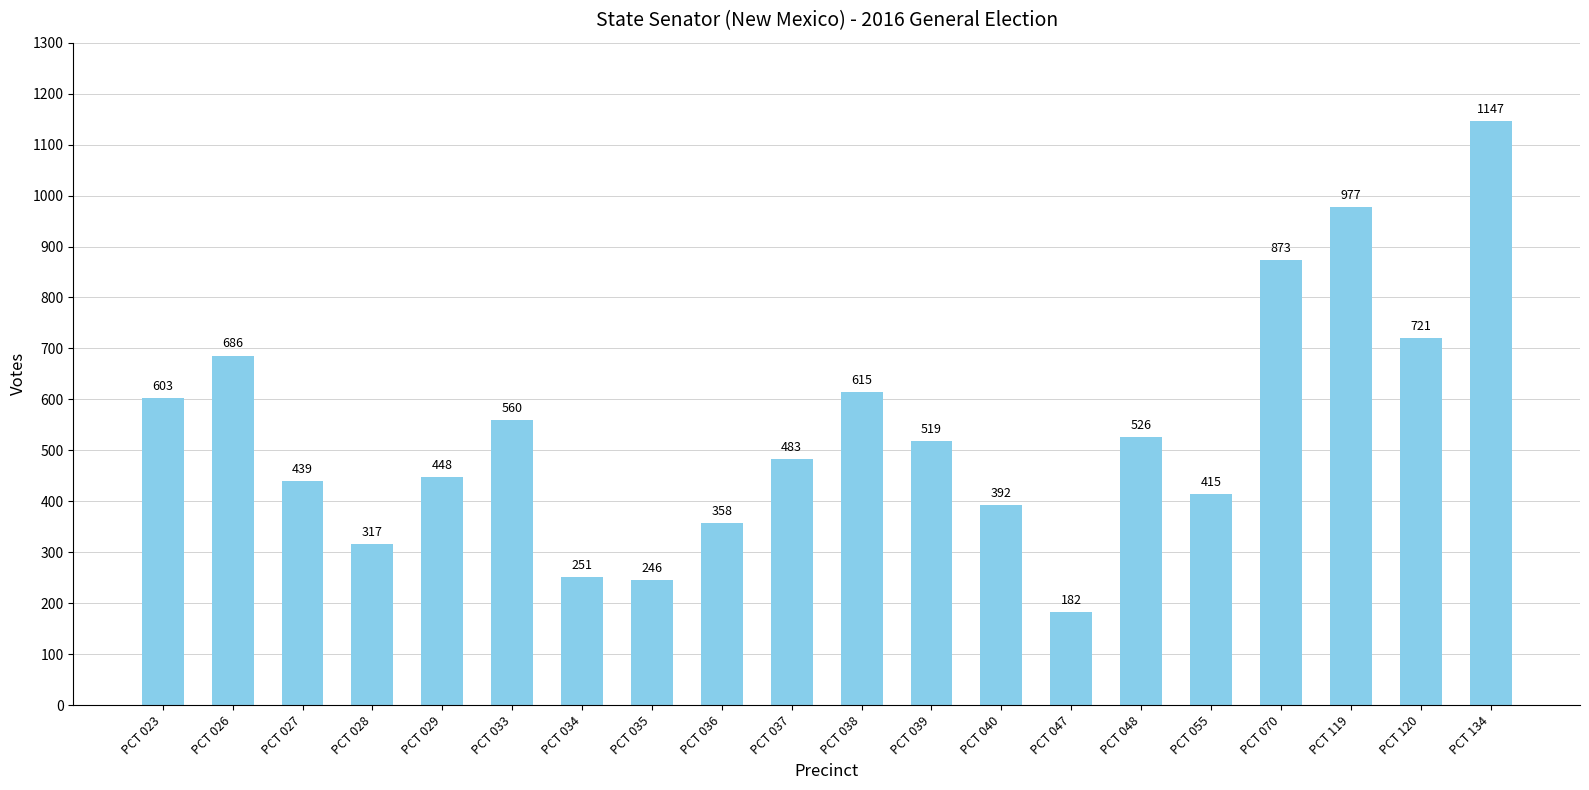

What is the difference between the maximum and minimum values?

965